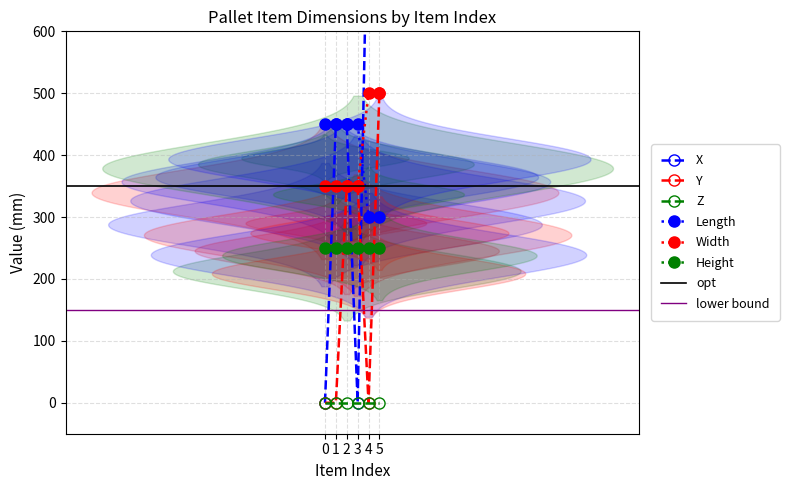

Which series has the largest range (max minus min)?

X